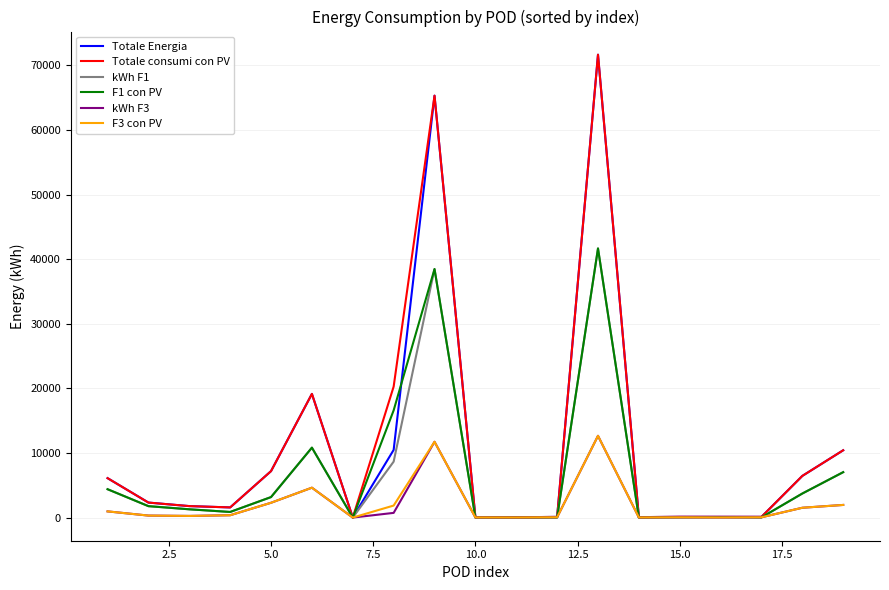

What is the sum of all Totale consumi con PV values?

212928.2